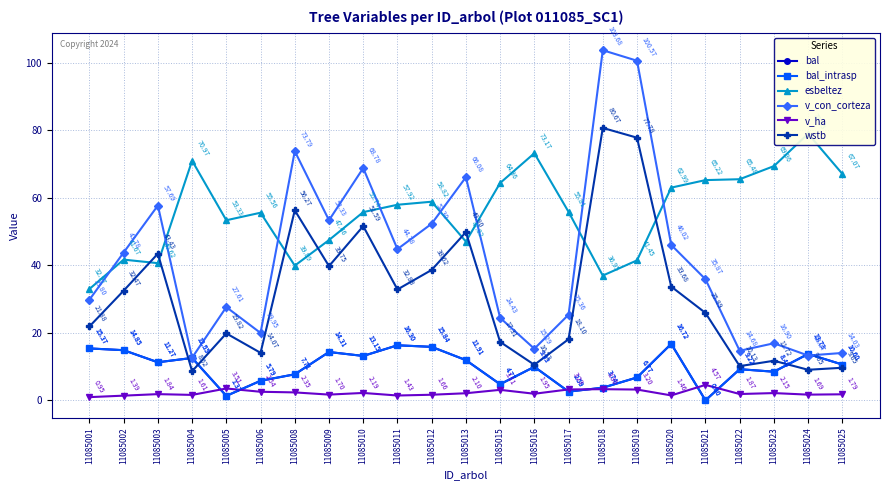

What value does the v_ha series have at 11085021?

4.6